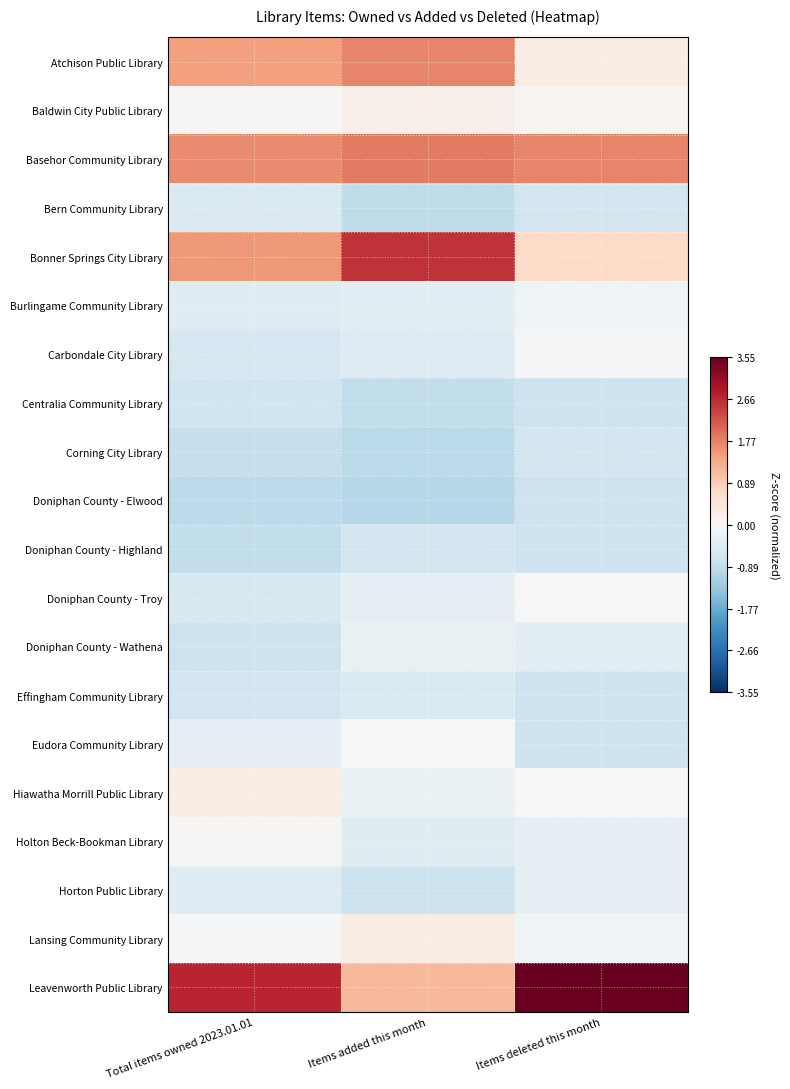

What is the difference between the highest and lowest values at Items added this month?

3.6